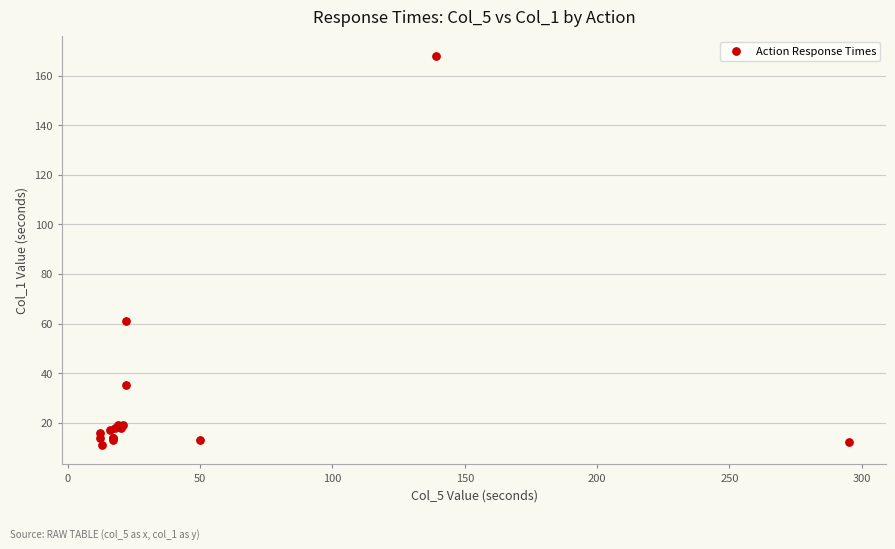

What Y value in the scatter plot is closest to 89?

61